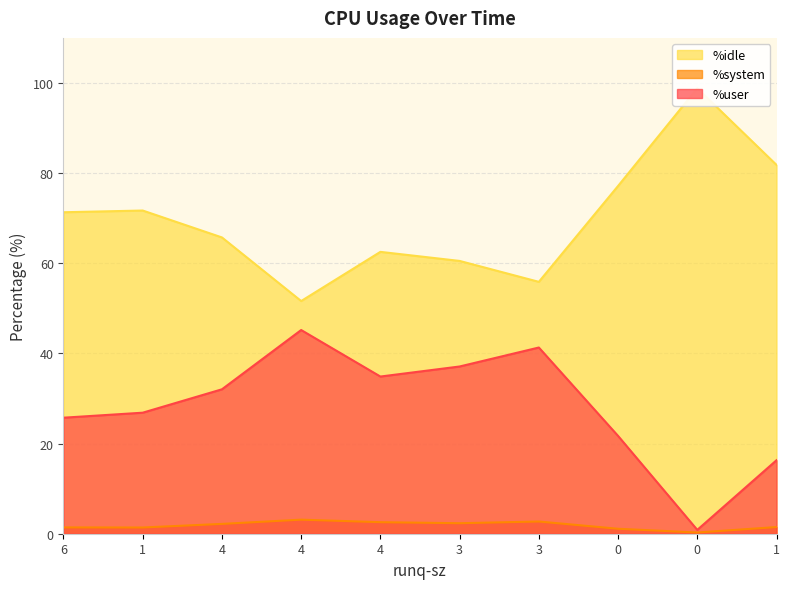

What is the total value across all series at 3?

100.0